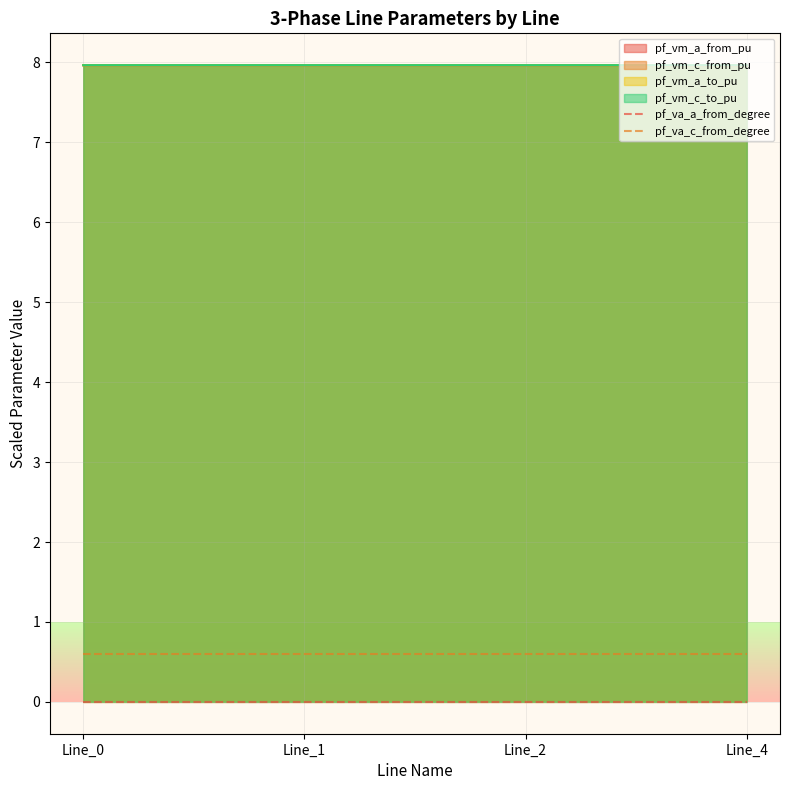

At which category does pf_va_c_from_degree reach its first local valley?

Line_1